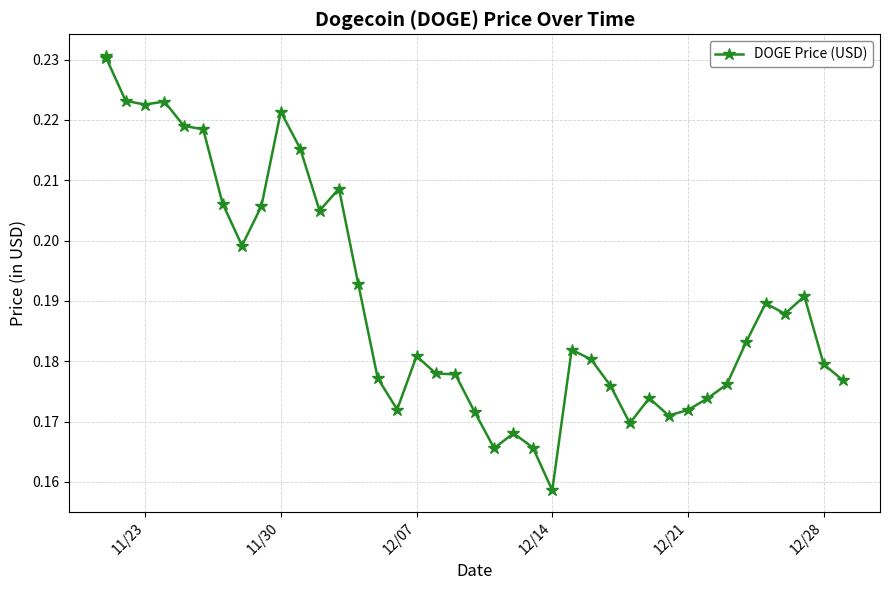

What is the sum of all values?

7.6